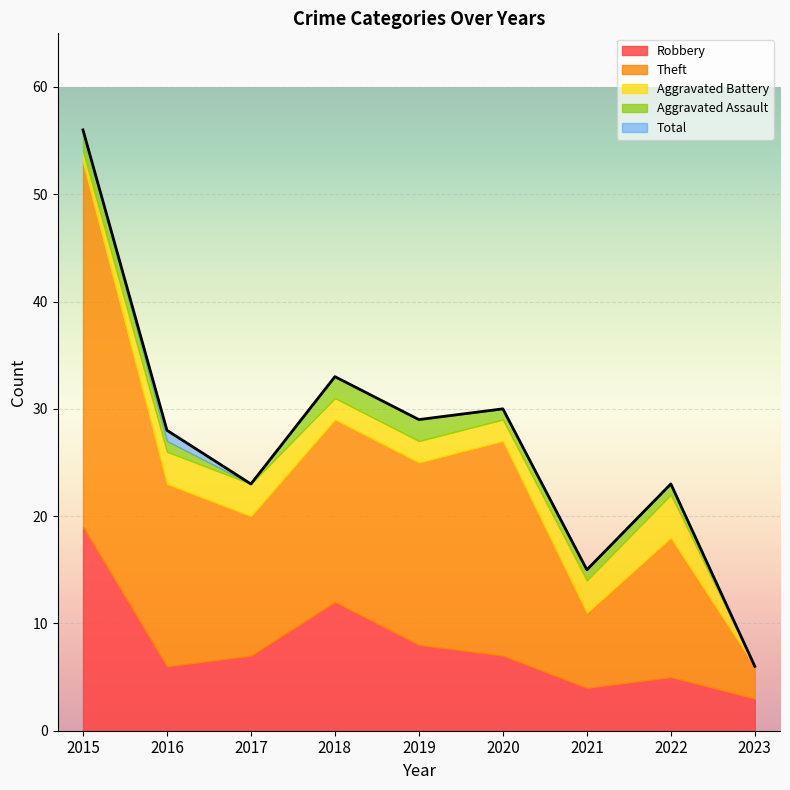

At how many categories does at least one series exceed 15?

7